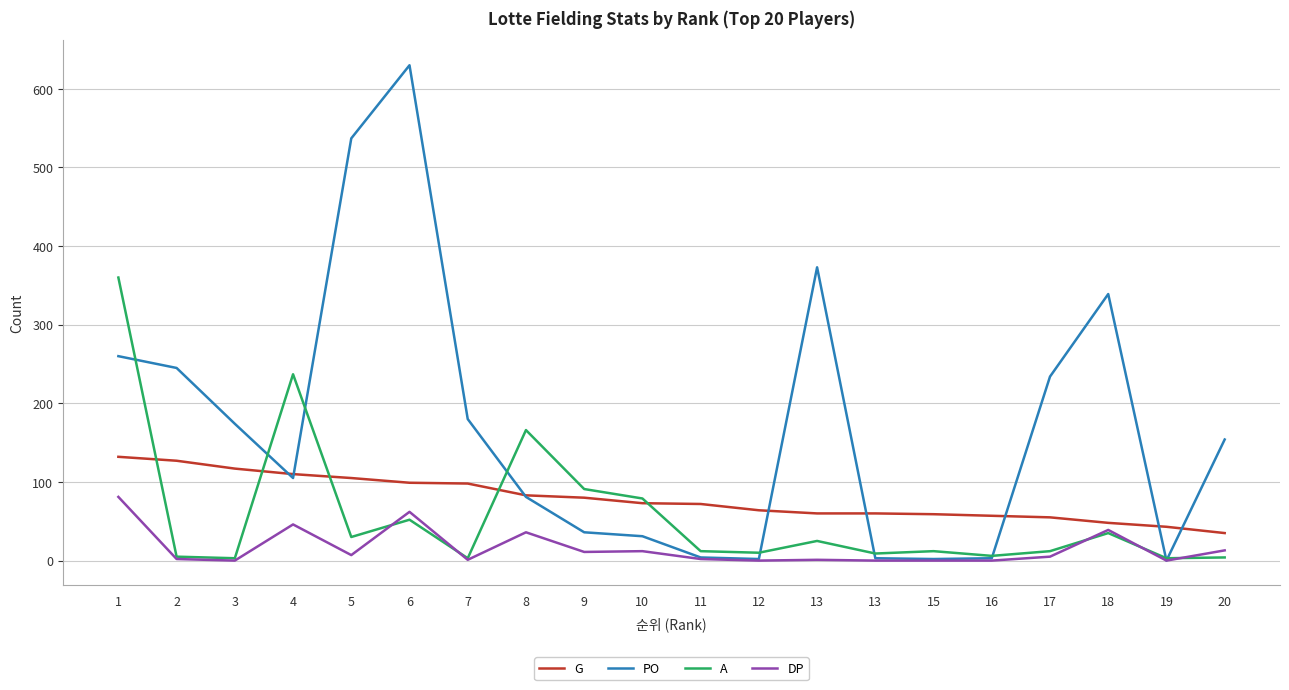

What are all the series names shown in the legend?

G, PO, A, DP